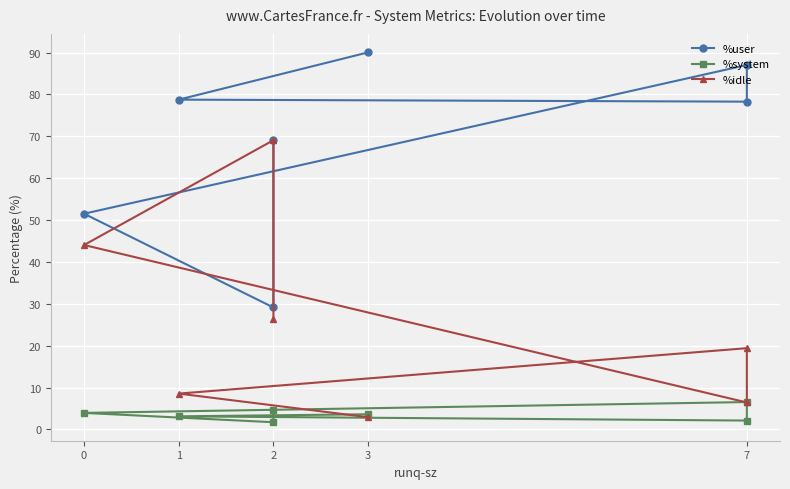

At how many categories does at least one series exceed 12?

7